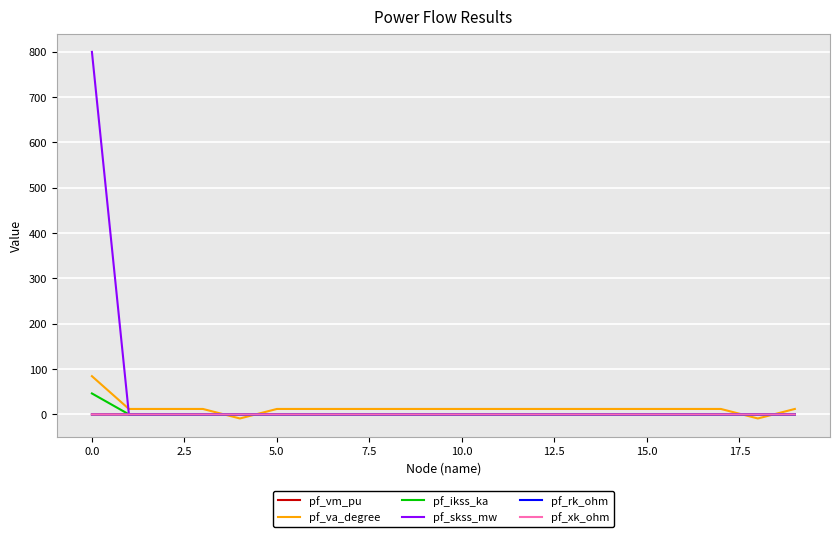

Which series has the largest range (max minus min)?

pf_skss_mw